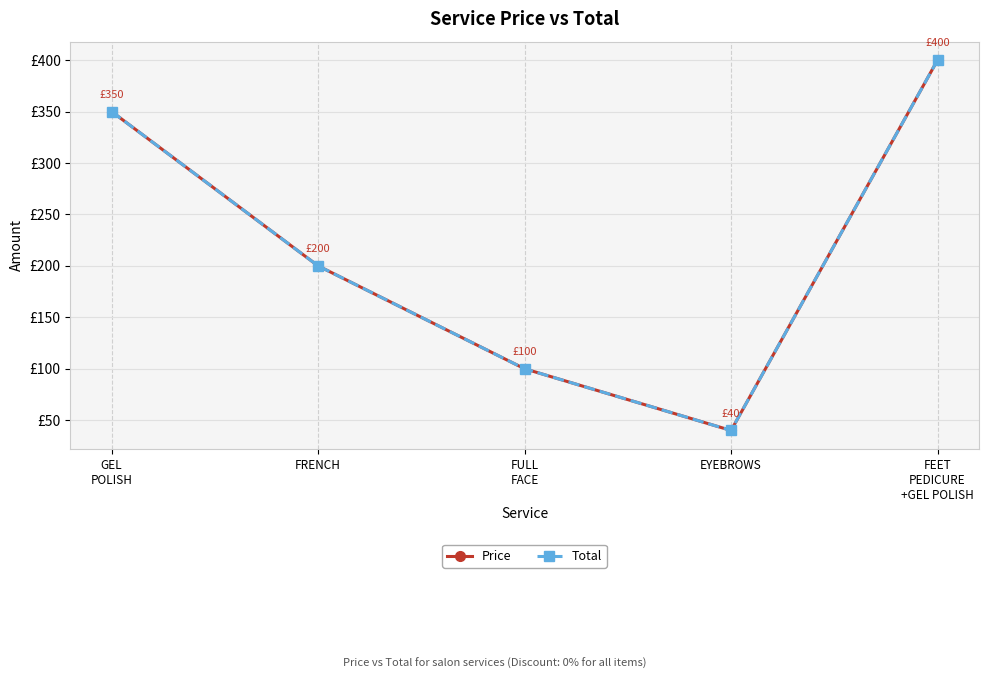

What value does the Total series have at EYEBROWS, to the nearest 5?

40